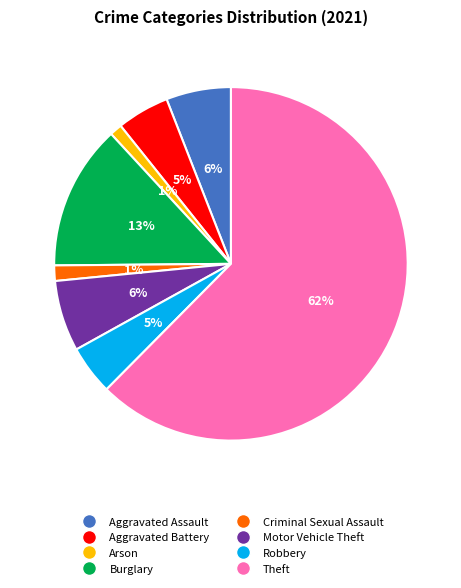

Is there a majority slice in this chart?

Yes